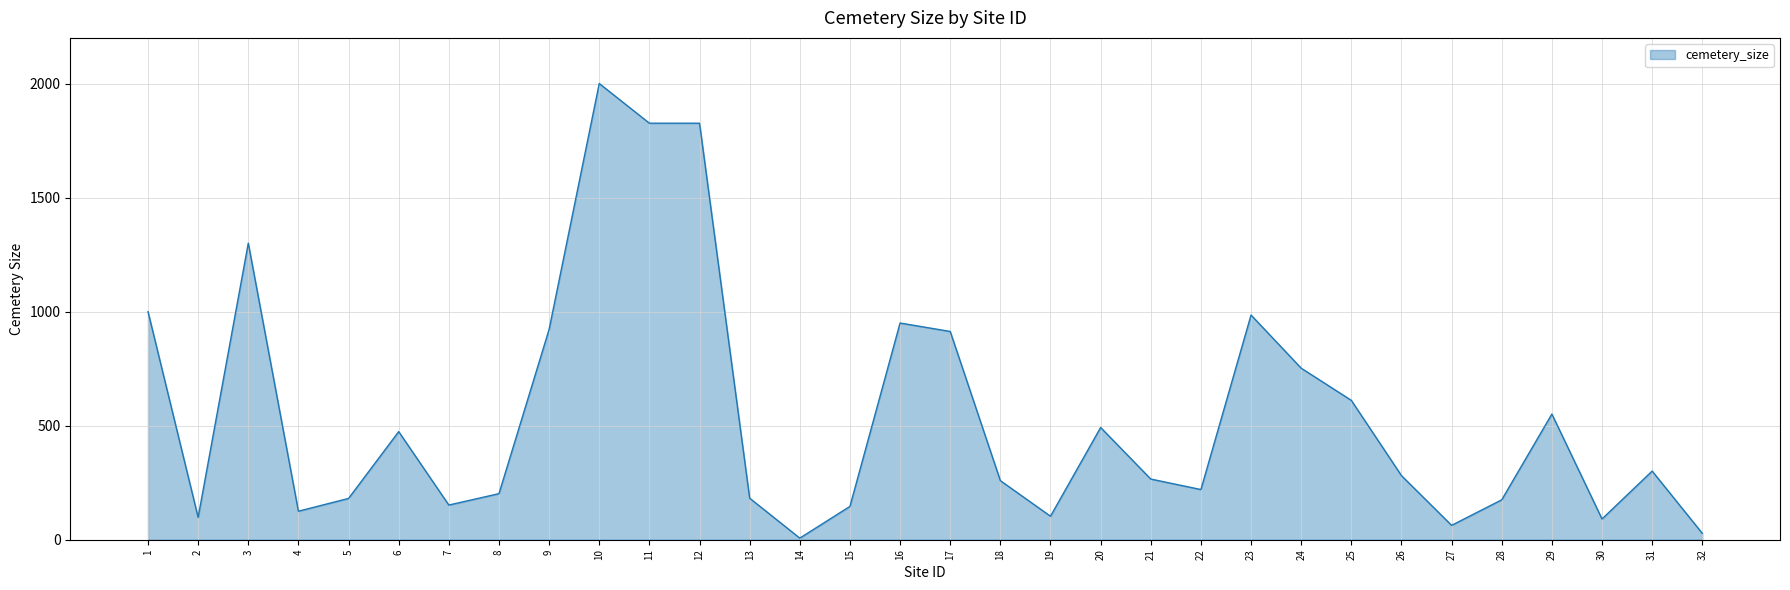

What is the change in value from 3 to 22?

-1080